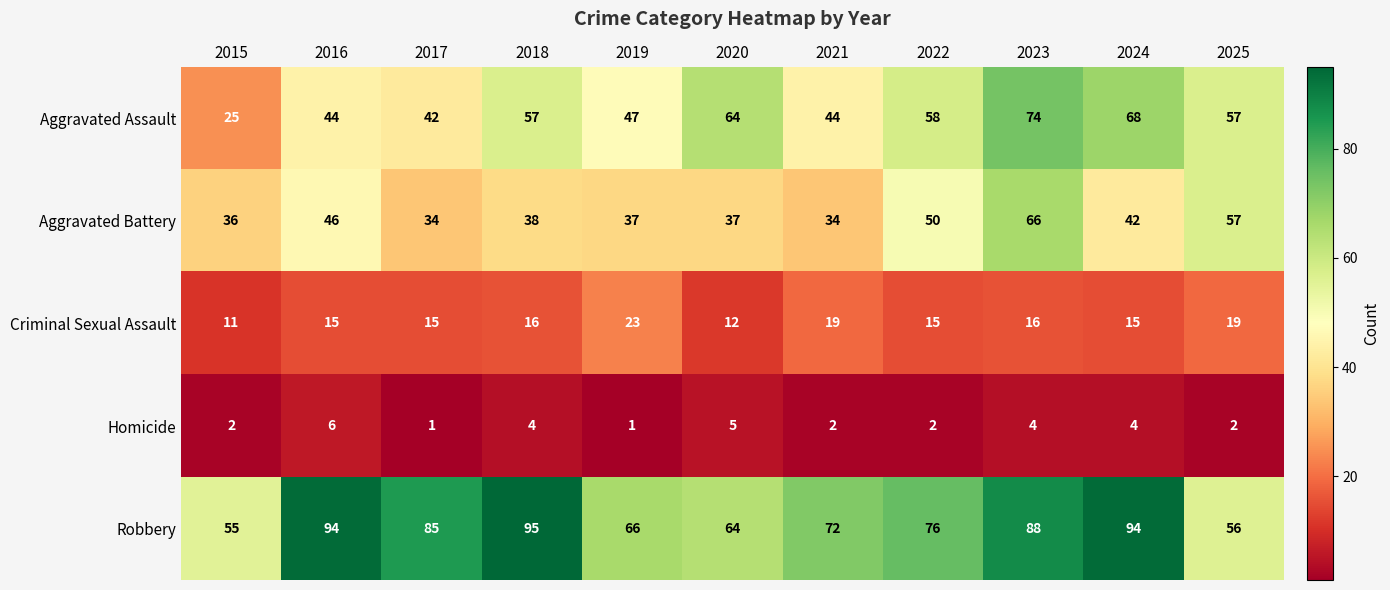

Where is Aggravated Assault nearest to the value 49?

2019